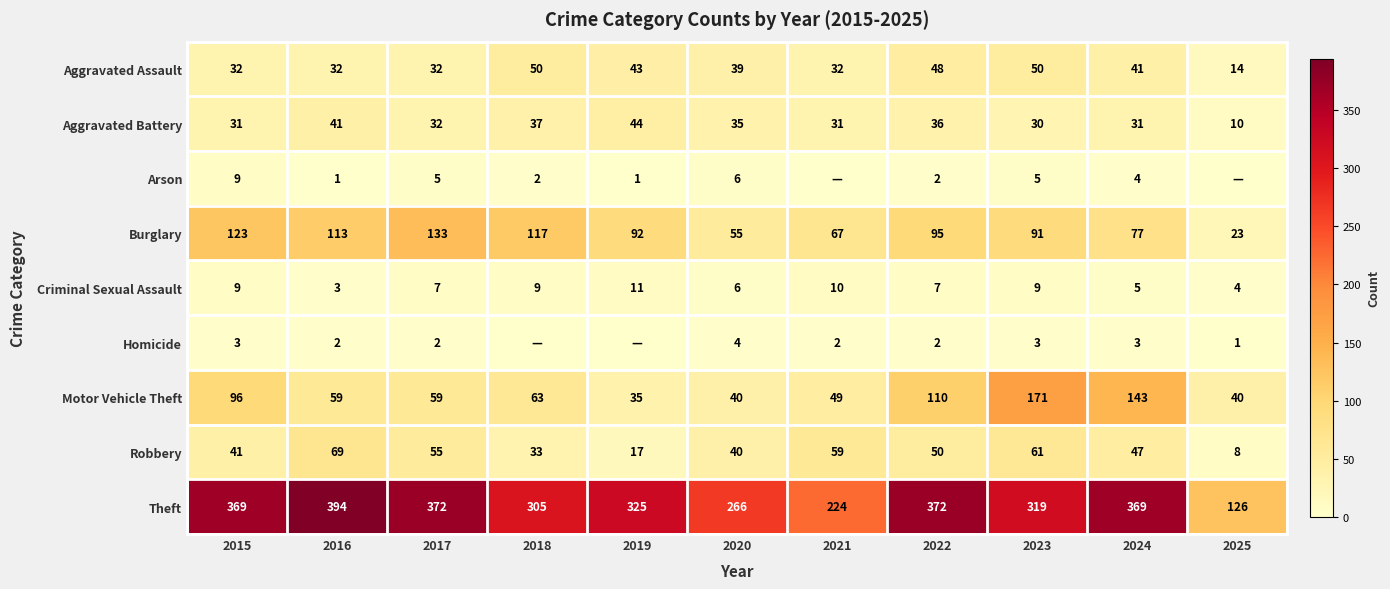

How many Criminal Sexual Assault values are between 5 and 9?

7